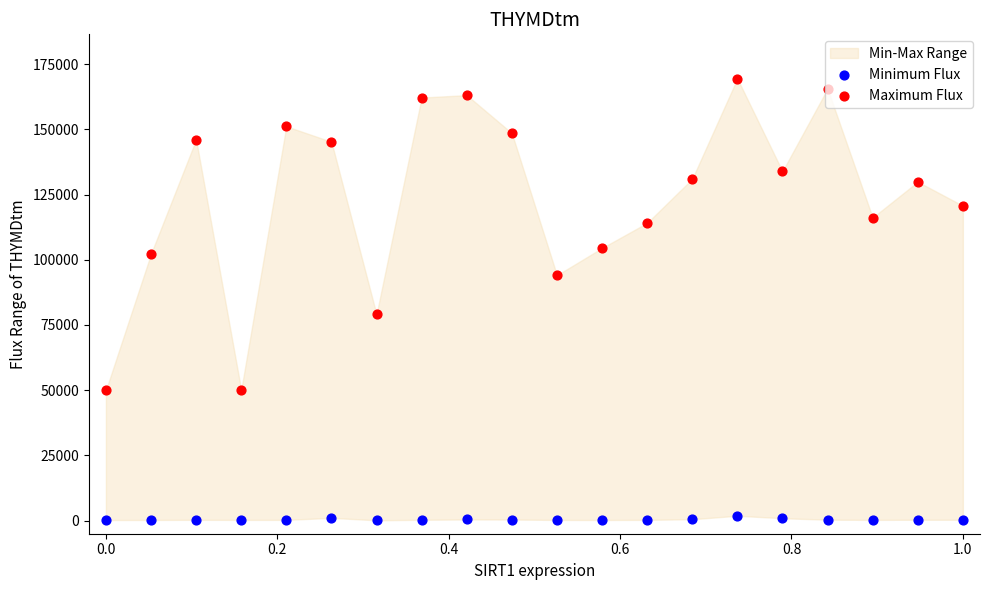

Which series reaches the maximum Y coordinate?

Maximum Flux